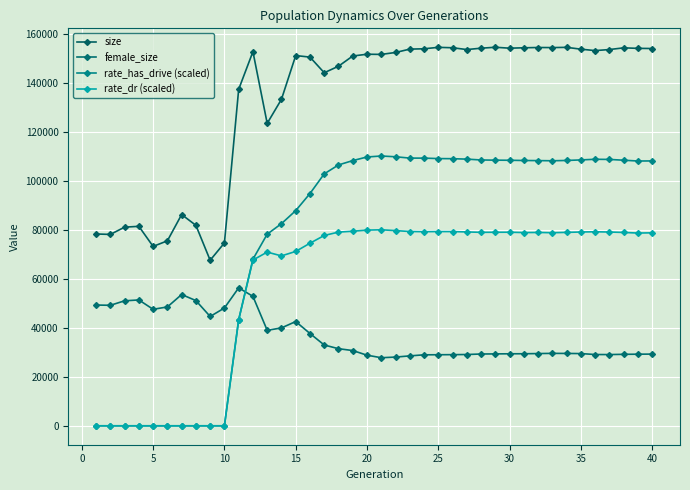

True or false: female_size and size intersect in this chart.

False